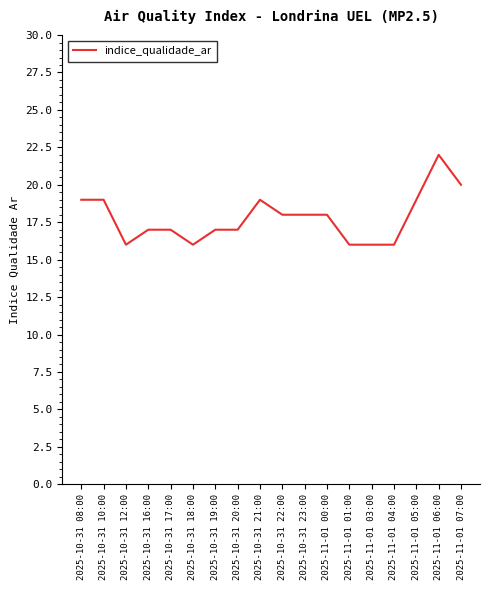

Reading left to right, extract all data points from this chart.

19	19	16	17	17	16	17	17	19	18	18	18	16	16	16	19	22	20